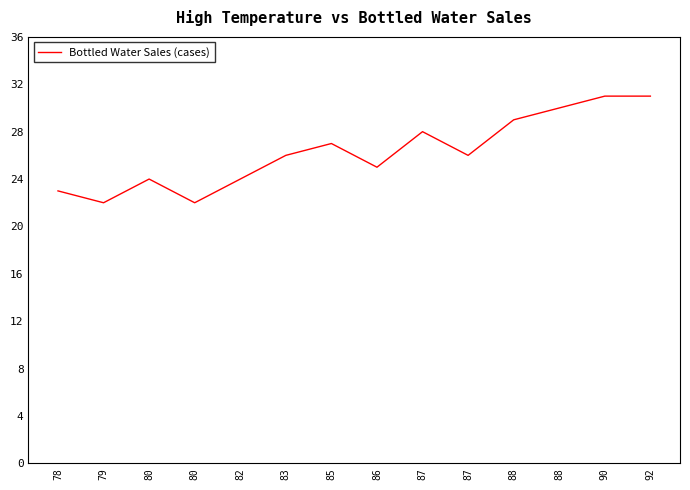

List the labels in order of value, largest first.

90, 92, 88, 88, 87, 85, 83, 87, 86, 80, 82, 78, 79, 80